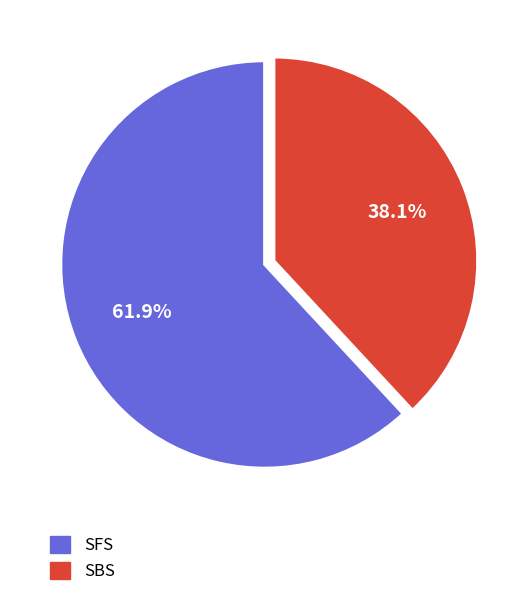

What is the smallest slice in the pie chart?

SBS